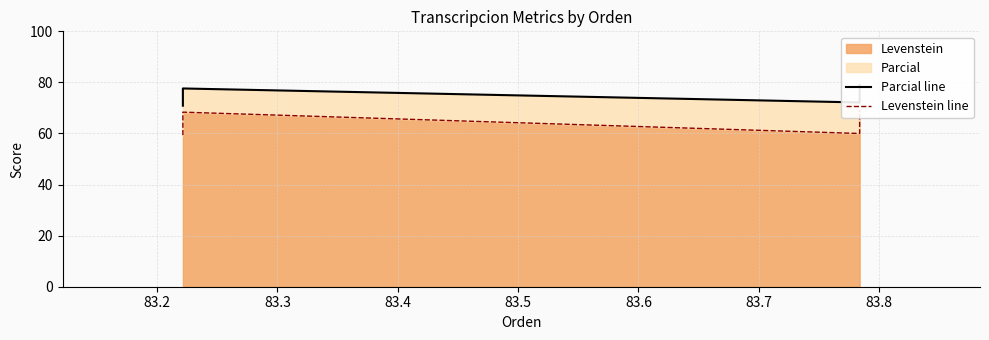

True or false: Levenstein line has a value of 46.9 at 83.2.

False